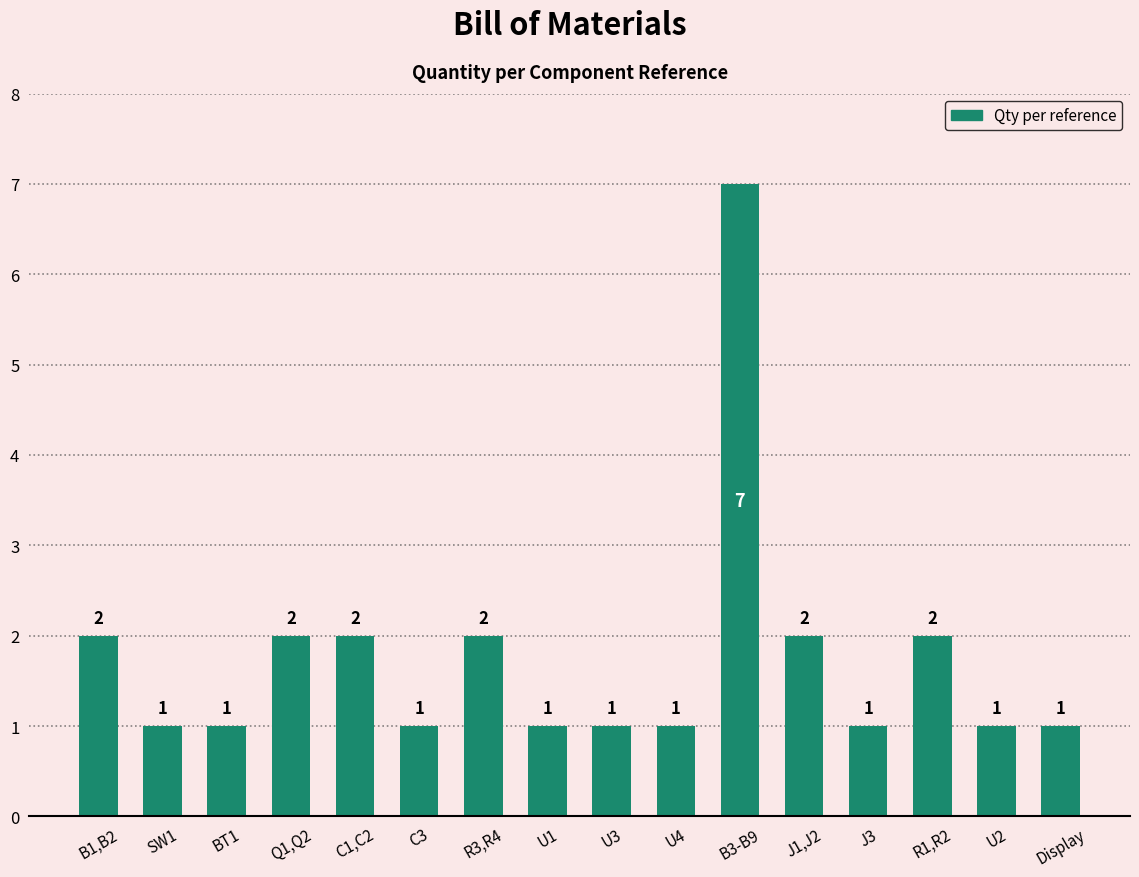

Reading right to left, transcribe all the data shown in this chart.

1	1	2	1	2	7	1	1	1	2	1	2	2	1	1	2